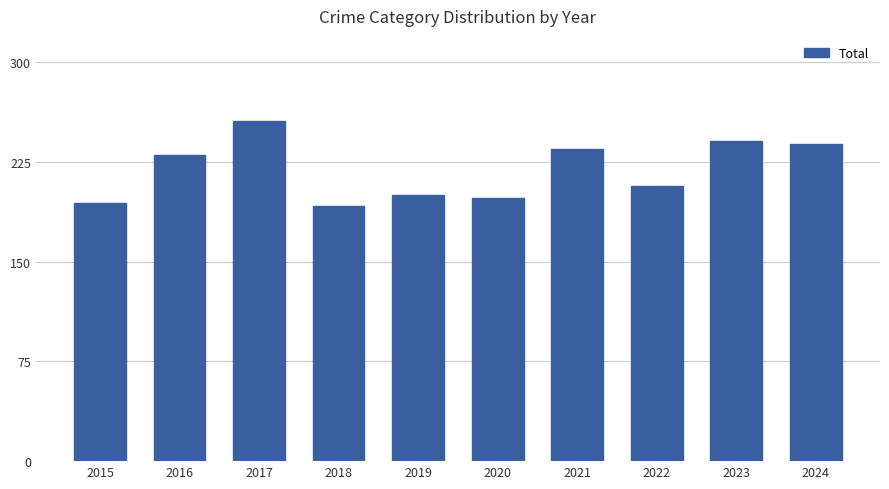

What is the greatest value displayed?

256